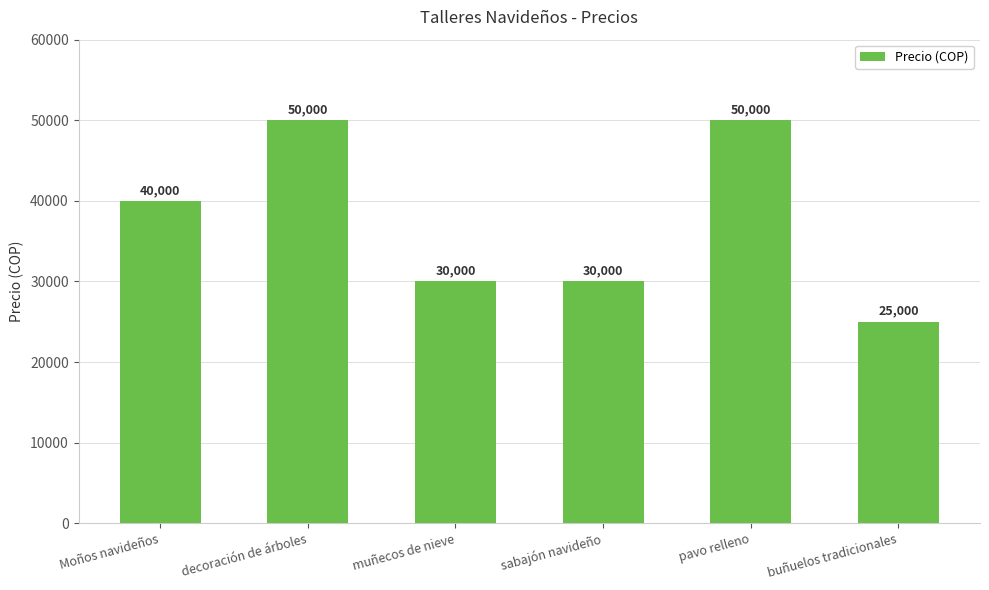

True or false: the data shows 43443 at buñuelos tradicionales.

False